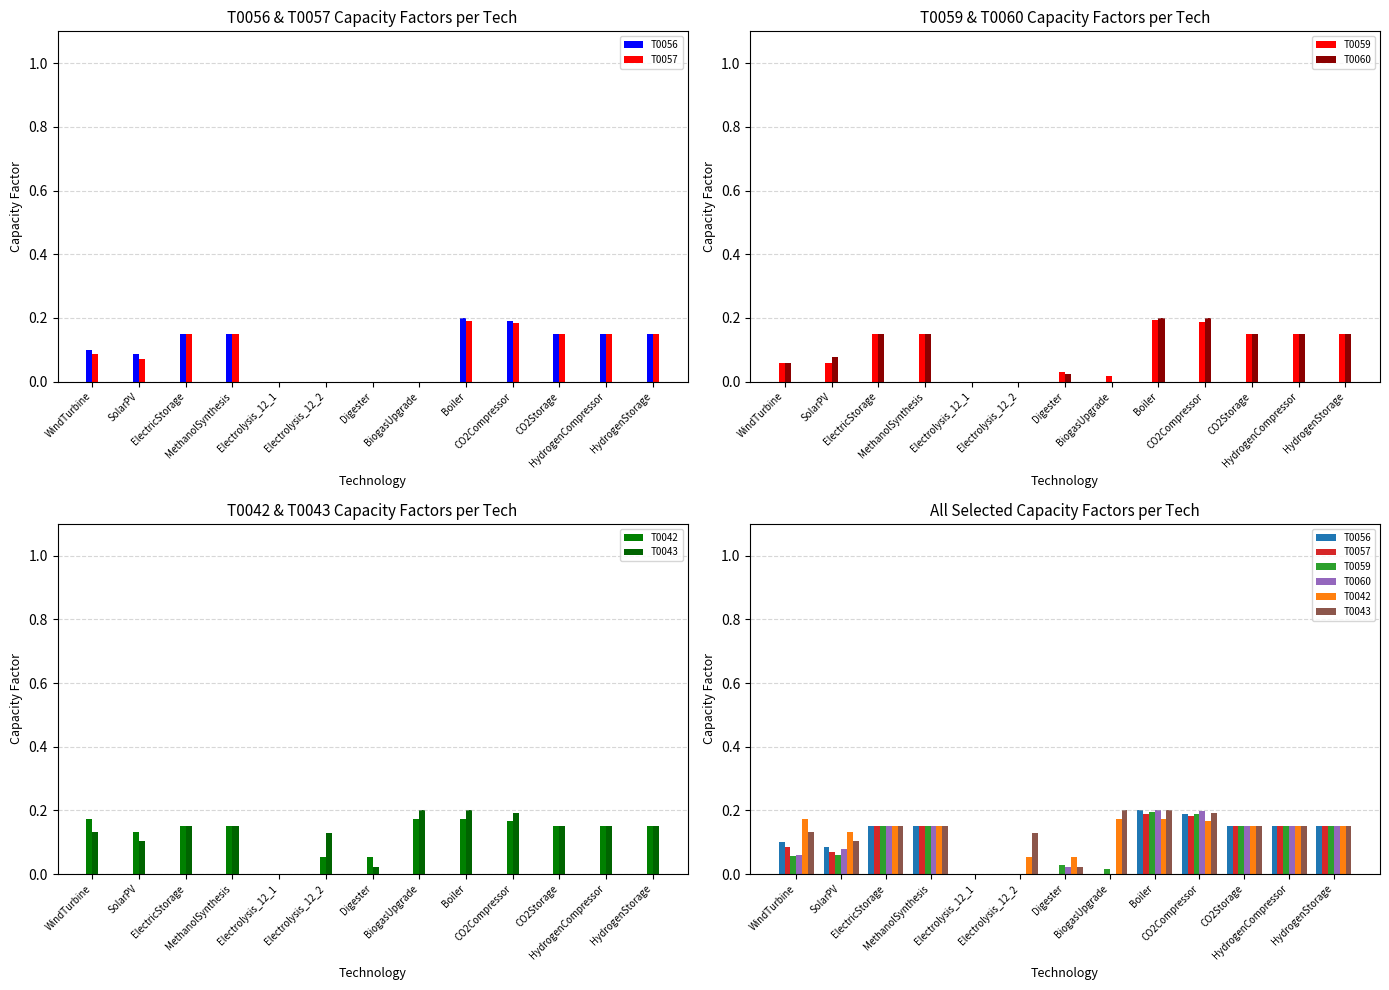

Which category has the lowest value across all series?

Electrolysis_12_1